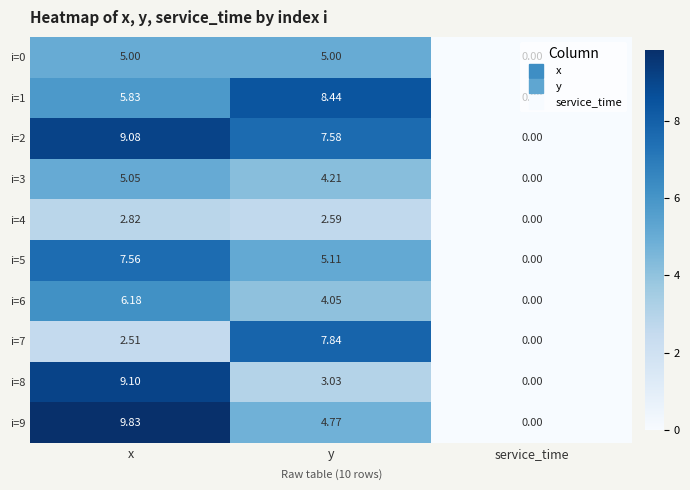

How many distinct data groups are displayed?

10